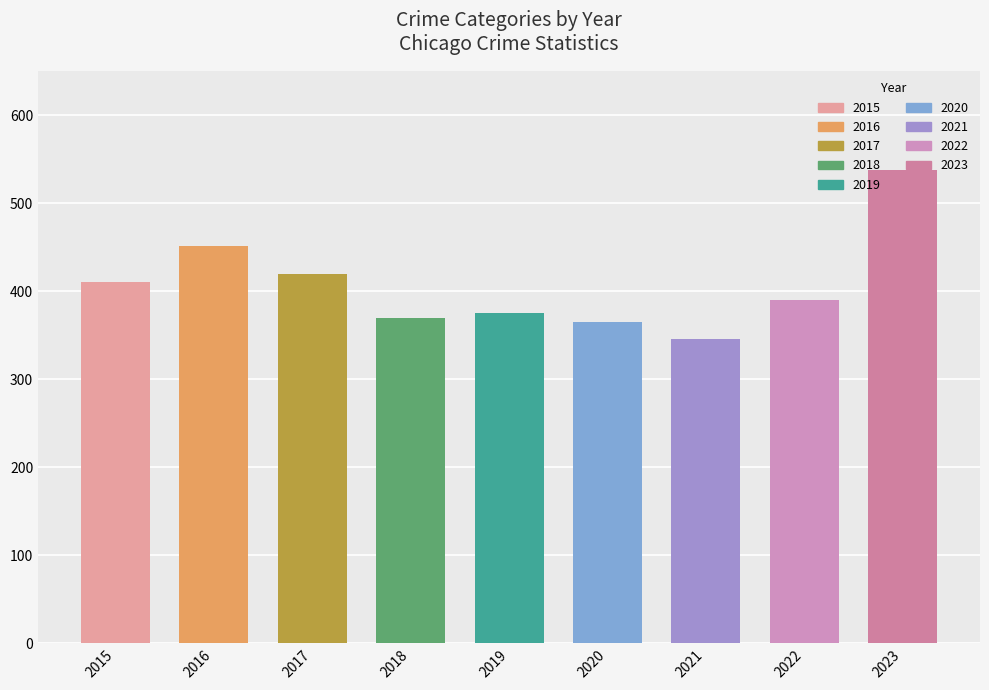

How many groups of bars are there?

9